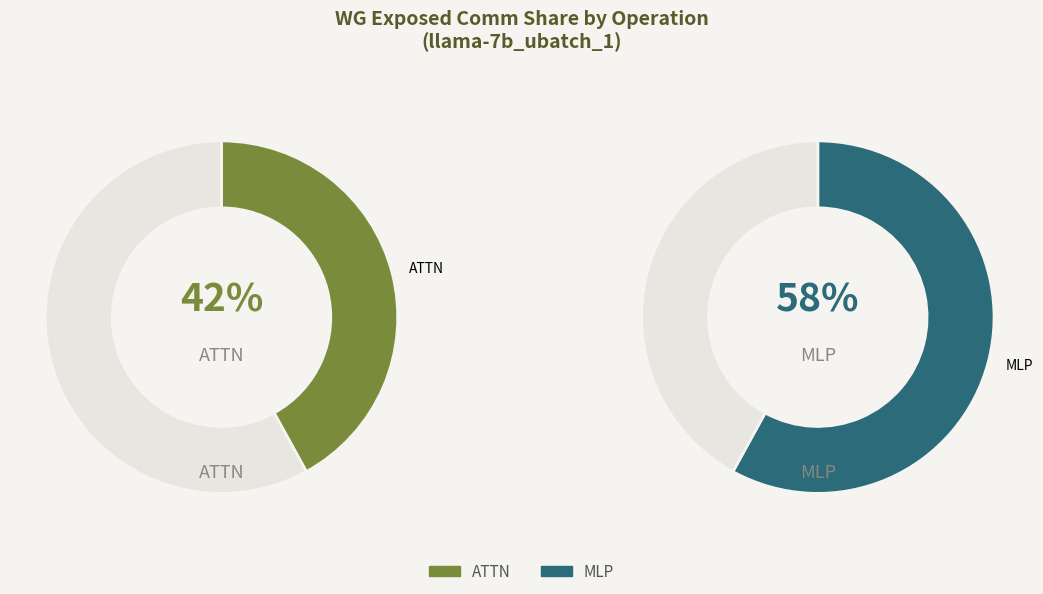

Does any single category account for the majority?

Yes